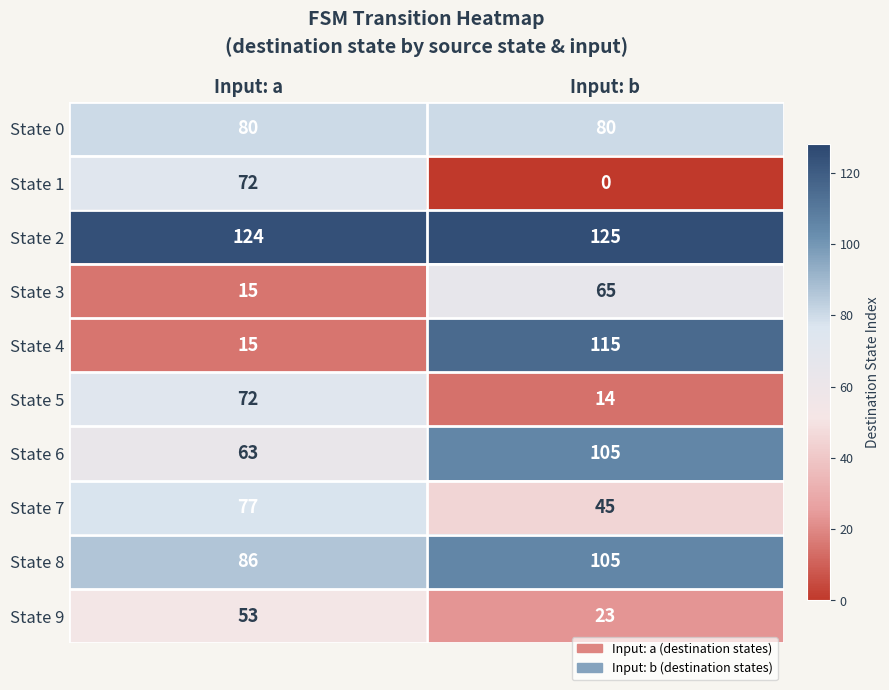

At which label is State 6 closest to 84?

Input: a